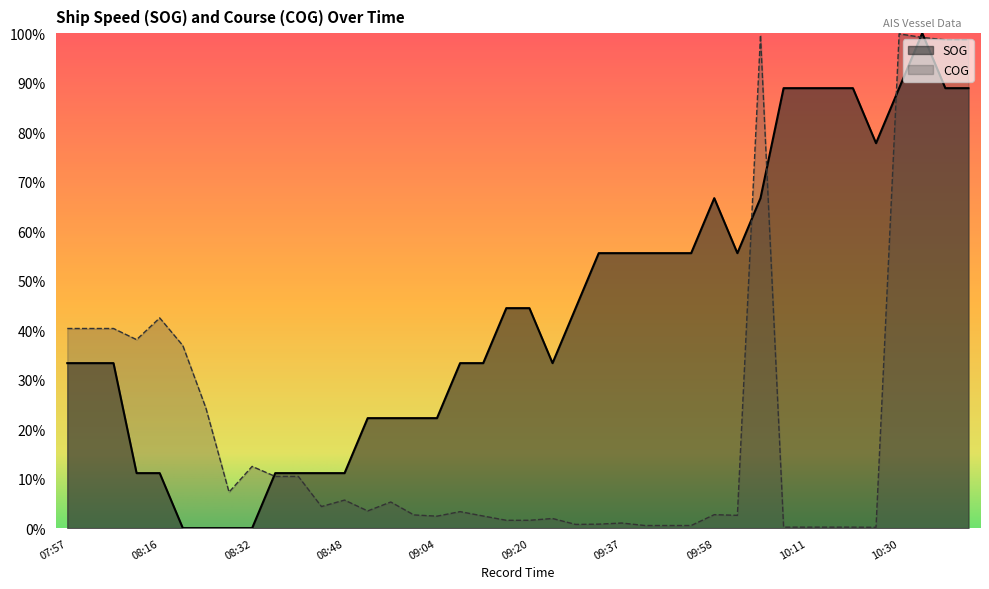

Which series ends up on top after the final intersection of COG and SOG?

COG